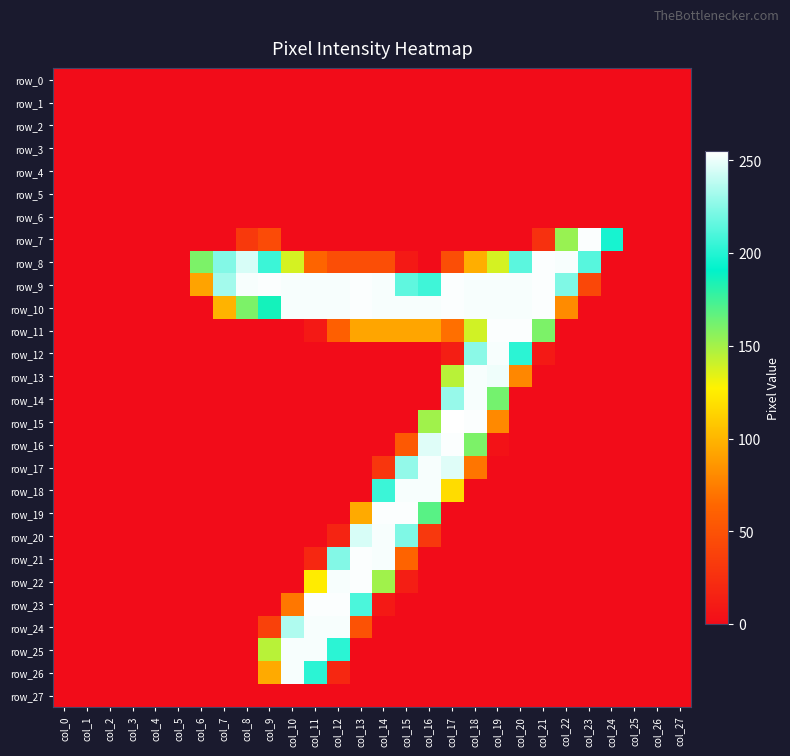

Reading right to left, extract all data points from this chart.

row_0: col_27=0	col_26=0	col_25=0	col_24=0	col_23=0	col_22=0	col_21=0	col_20=0	col_19=0	col_18=0	col_17=0	col_16=0	col_15=0	col_14=0	col_13=0	col_12=0	col_11=0	col_10=0	col_9=0	col_8=0	col_7=0	col_6=0	col_5=0	col_4=0	col_3=0	col_2=0	col_1=0	col_0=0
row_1: col_27=0	col_26=0	col_25=0	col_24=0	col_23=0	col_22=0	col_21=0	col_20=0	col_19=0	col_18=0	col_17=0	col_16=0	col_15=0	col_14=0	col_13=0	col_12=0	col_11=0	col_10=0	col_9=0	col_8=0	col_7=0	col_6=0	col_5=0	col_4=0	col_3=0	col_2=0	col_1=0	col_0=0
row_2: col_27=0	col_26=0	col_25=0	col_24=0	col_23=0	col_22=0	col_21=0	col_20=0	col_19=0	col_18=0	col_17=0	col_16=0	col_15=0	col_14=0	col_13=0	col_12=0	col_11=0	col_10=0	col_9=0	col_8=0	col_7=0	col_6=0	col_5=0	col_4=0	col_3=0	col_2=0	col_1=0	col_0=0
row_3: col_27=0	col_26=0	col_25=0	col_24=0	col_23=0	col_22=0	col_21=0	col_20=0	col_19=0	col_18=0	col_17=0	col_16=0	col_15=0	col_14=0	col_13=0	col_12=0	col_11=0	col_10=0	col_9=0	col_8=0	col_7=0	col_6=0	col_5=0	col_4=0	col_3=0	col_2=0	col_1=0	col_0=0
row_4: col_27=0	col_26=0	col_25=0	col_24=0	col_23=0	col_22=0	col_21=0	col_20=0	col_19=0	col_18=0	col_17=0	col_16=0	col_15=0	col_14=0	col_13=0	col_12=0	col_11=0	col_10=0	col_9=0	col_8=0	col_7=0	col_6=0	col_5=0	col_4=0	col_3=0	col_2=0	col_1=0	col_0=0
row_5: col_27=0	col_26=0	col_25=0	col_24=0	col_23=0	col_22=0	col_21=0	col_20=0	col_19=0	col_18=0	col_17=0	col_16=0	col_15=0	col_14=0	col_13=0	col_12=0	col_11=0	col_10=0	col_9=0	col_8=0	col_7=0	col_6=0	col_5=0	col_4=0	col_3=0	col_2=0	col_1=0	col_0=0
row_6: col_27=0	col_26=0	col_25=0	col_24=0	col_23=0	col_22=0	col_21=0	col_20=0	col_19=0	col_18=0	col_17=0	col_16=0	col_15=0	col_14=0	col_13=0	col_12=0	col_11=0	col_10=0	col_9=0	col_8=0	col_7=0	col_6=0	col_5=0	col_4=0	col_3=0	col_2=0	col_1=0	col_0=0
row_7: col_27=0	col_26=0	col_25=0	col_24=197	col_23=254	col_22=153	col_21=26	col_20=0	col_19=0	col_18=0	col_17=0	col_16=0	col_15=0	col_14=0	col_13=0	col_12=0	col_11=0	col_10=0	col_9=45	col_8=32	col_7=0	col_6=0	col_5=0	col_4=0	col_3=0	col_2=0	col_1=0	col_0=0
row_8: col_27=0	col_26=0	col_25=0	col_24=0	col_23=213	col_22=253	col_21=254	col_20=214	col_19=138	col_18=97	col_17=47	col_16=0	col_15=9	col_14=47	col_13=47	col_12=47	col_11=63	col_10=138	col_9=206	col_8=245	col_7=224	col_6=160	col_5=0	col_4=0	col_3=0	col_2=0	col_1=0	col_0=0
row_9: col_27=0	col_26=0	col_25=0	col_24=0	col_23=42	col_22=223	col_21=254	col_20=253	col_19=253	col_18=253	col_17=254	col_16=207	col_15=215	col_14=253	col_13=254	col_12=253	col_11=253	col_10=253	col_9=254	col_8=253	col_7=232	col_6=92	col_5=0	col_4=0	col_3=0	col_2=0	col_1=0	col_0=0
row_10: col_27=0	col_26=0	col_25=0	col_24=0	col_23=0	col_22=81	col_21=254	col_20=253	col_19=253	col_18=253	col_17=254	col_16=253	col_15=253	col_14=253	col_13=254	col_12=253	col_11=253	col_10=253	col_9=186	col_8=160	col_7=99	col_6=0	col_5=0	col_4=0	col_3=0	col_2=0	col_1=0	col_0=0
row_11: col_27=0	col_26=0	col_25=0	col_24=0	col_23=0	col_22=0	col_21=160	col_20=254	col_19=254	col_18=139	col_17=68	col_16=93	col_15=93	col_14=93	col_13=93	col_12=59	col_11=9	col_10=0	col_9=0	col_8=0	col_7=0	col_6=0	col_5=0	col_4=0	col_3=0	col_2=0	col_1=0	col_0=0
row_12: col_27=0	col_26=0	col_25=0	col_24=0	col_23=0	col_22=0	col_21=9	col_20=202	col_19=253	col_18=226	col_17=13	col_16=0	col_15=0	col_14=0	col_13=0	col_12=0	col_11=0	col_10=0	col_9=0	col_8=0	col_7=0	col_6=0	col_5=0	col_4=0	col_3=0	col_2=0	col_1=0	col_0=0
row_13: col_27=0	col_26=0	col_25=0	col_24=0	col_23=0	col_22=0	col_21=0	col_20=79	col_19=251	col_18=253	col_17=145	col_16=0	col_15=0	col_14=0	col_13=0	col_12=0	col_11=0	col_10=0	col_9=0	col_8=0	col_7=0	col_6=0	col_5=0	col_4=0	col_3=0	col_2=0	col_1=0	col_0=0
row_14: col_27=0	col_26=0	col_25=0	col_24=0	col_23=0	col_22=0	col_21=0	col_20=0	col_19=162	col_18=253	col_17=229	col_16=0	col_15=0	col_14=0	col_13=0	col_12=0	col_11=0	col_10=0	col_9=0	col_8=0	col_7=0	col_6=0	col_5=0	col_4=0	col_3=0	col_2=0	col_1=0	col_0=0
row_15: col_27=0	col_26=0	col_25=0	col_24=0	col_23=0	col_22=0	col_21=0	col_20=0	col_19=80	col_18=254	col_17=255	col_16=151	col_15=0	col_14=0	col_13=0	col_12=0	col_11=0	col_10=0	col_9=0	col_8=0	col_7=0	col_6=0	col_5=0	col_4=0	col_3=0	col_2=0	col_1=0	col_0=0
row_16: col_27=0	col_26=0	col_25=0	col_24=0	col_23=0	col_22=0	col_21=0	col_20=0	col_19=4	col_18=160	col_17=254	col_16=247	col_15=55	col_14=0	col_13=0	col_12=0	col_11=0	col_10=0	col_9=0	col_8=0	col_7=0	col_6=0	col_5=0	col_4=0	col_3=0	col_2=0	col_1=0	col_0=0
row_17: col_27=0	col_26=0	col_25=0	col_24=0	col_23=0	col_22=0	col_21=0	col_20=0	col_19=0	col_18=71	col_17=247	col_16=253	col_15=228	col_14=30	col_13=0	col_12=0	col_11=0	col_10=0	col_9=0	col_8=0	col_7=0	col_6=0	col_5=0	col_4=0	col_3=0	col_2=0	col_1=0	col_0=0
row_18: col_27=0	col_26=0	col_25=0	col_24=0	col_23=0	col_22=0	col_21=0	col_20=0	col_19=0	col_18=0	col_17=118	col_16=253	col_15=253	col_14=206	col_13=0	col_12=0	col_11=0	col_10=0	col_9=0	col_8=0	col_7=0	col_6=0	col_5=0	col_4=0	col_3=0	col_2=0	col_1=0	col_0=0
row_19: col_27=0	col_26=0	col_25=0	col_24=0	col_23=0	col_22=0	col_21=0	col_20=0	col_19=0	col_18=0	col_17=0	col_16=169	col_15=254	col_14=254	col_13=95	col_12=0	col_11=0	col_10=0	col_9=0	col_8=0	col_7=0	col_6=0	col_5=0	col_4=0	col_3=0	col_2=0	col_1=0	col_0=0
row_20: col_27=0	col_26=0	col_25=0	col_24=0	col_23=0	col_22=0	col_21=0	col_20=0	col_19=0	col_18=0	col_17=0	col_16=31	col_15=223	col_14=253	col_13=245	col_12=17	col_11=0	col_10=0	col_9=0	col_8=0	col_7=0	col_6=0	col_5=0	col_4=0	col_3=0	col_2=0	col_1=0	col_0=0
row_21: col_27=0	col_26=0	col_25=0	col_24=0	col_23=0	col_22=0	col_21=0	col_20=0	col_19=0	col_18=0	col_17=0	col_16=0	col_15=62	col_14=253	col_13=254	col_12=224	col_11=19	col_10=0	col_9=0	col_8=0	col_7=0	col_6=0	col_5=0	col_4=0	col_3=0	col_2=0	col_1=0	col_0=0
row_22: col_27=0	col_26=0	col_25=0	col_24=0	col_23=0	col_22=0	col_21=0	col_20=0	col_19=0	col_18=0	col_17=0	col_16=0	col_15=13	col_14=151	col_13=254	col_12=253	col_11=125	col_10=0	col_9=0	col_8=0	col_7=0	col_6=0	col_5=0	col_4=0	col_3=0	col_2=0	col_1=0	col_0=0
row_23: col_27=0	col_26=0	col_25=0	col_24=0	col_23=0	col_22=0	col_21=0	col_20=0	col_19=0	col_18=0	col_17=0	col_16=0	col_15=0	col_14=9	col_13=210	col_12=254	col_11=254	col_10=72	col_9=0	col_8=0	col_7=0	col_6=0	col_5=0	col_4=0	col_3=0	col_2=0	col_1=0	col_0=0
row_24: col_27=0	col_26=0	col_25=0	col_24=0	col_23=0	col_22=0	col_21=0	col_20=0	col_19=0	col_18=0	col_17=0	col_16=0	col_15=0	col_14=0	col_13=50	col_12=253	col_11=253	col_10=235	col_9=38	col_8=0	col_7=0	col_6=0	col_5=0	col_4=0	col_3=0	col_2=0	col_1=0	col_0=0
row_25: col_27=0	col_26=0	col_25=0	col_24=0	col_23=0	col_22=0	col_21=0	col_20=0	col_19=0	col_18=0	col_17=0	col_16=0	col_15=0	col_14=0	col_13=0	col_12=202	col_11=253	col_10=253	col_9=145	col_8=0	col_7=0	col_6=0	col_5=0	col_4=0	col_3=0	col_2=0	col_1=0	col_0=0
row_26: col_27=0	col_26=0	col_25=0	col_24=0	col_23=0	col_22=0	col_21=0	col_20=0	col_19=0	col_18=0	col_17=0	col_16=0	col_15=0	col_14=0	col_13=0	col_12=19	col_11=202	col_10=253	col_9=95	col_8=0	col_7=0	col_6=0	col_5=0	col_4=0	col_3=0	col_2=0	col_1=0	col_0=0
row_27: col_27=0	col_26=0	col_25=0	col_24=0	col_23=0	col_22=0	col_21=0	col_20=0	col_19=0	col_18=0	col_17=0	col_16=0	col_15=0	col_14=0	col_13=0	col_12=0	col_11=0	col_10=0	col_9=0	col_8=0	col_7=0	col_6=0	col_5=0	col_4=0	col_3=0	col_2=0	col_1=0	col_0=0